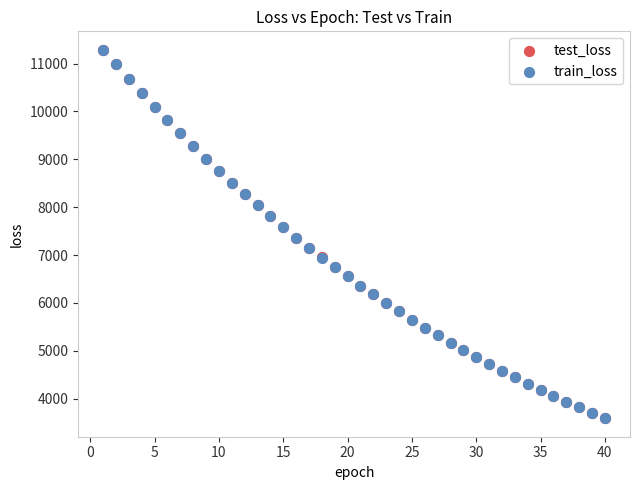

What are all the series names shown in the legend?

test_loss, train_loss